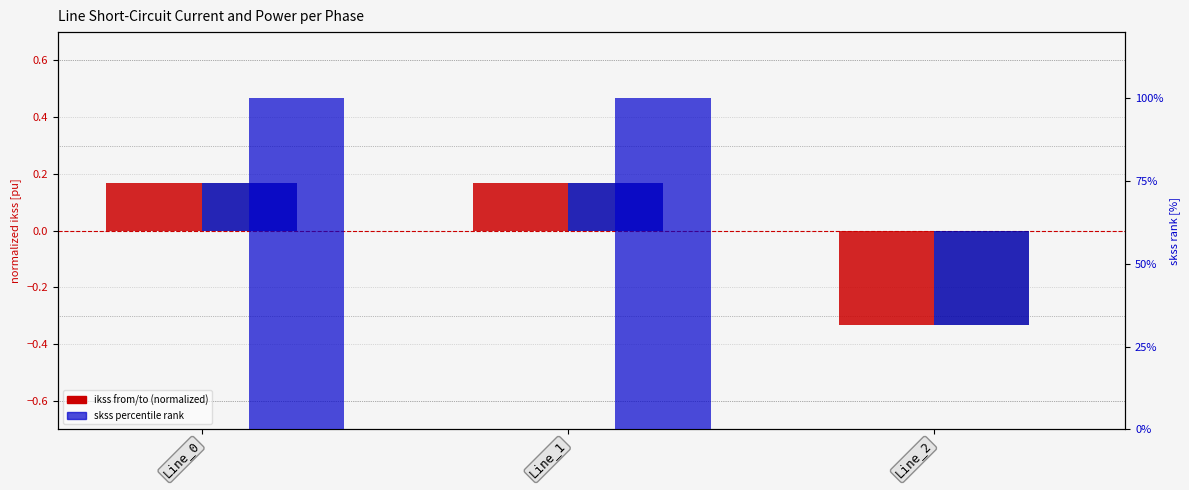

How many values in the ikss_c_to series exceed 0?

2